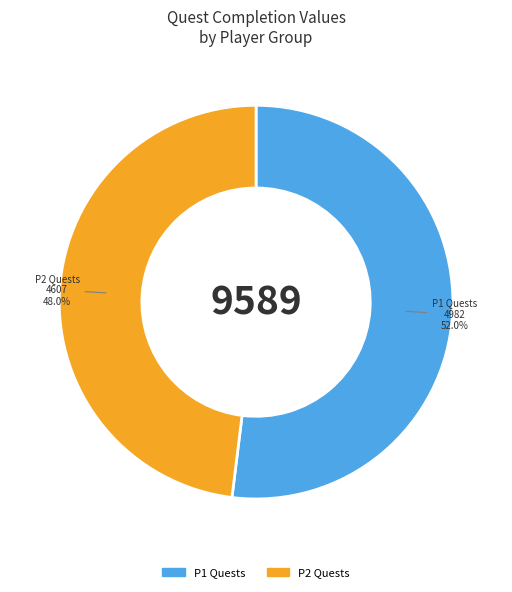

Is the sum of P1 Quests and P2 Quests greater than half?

Yes